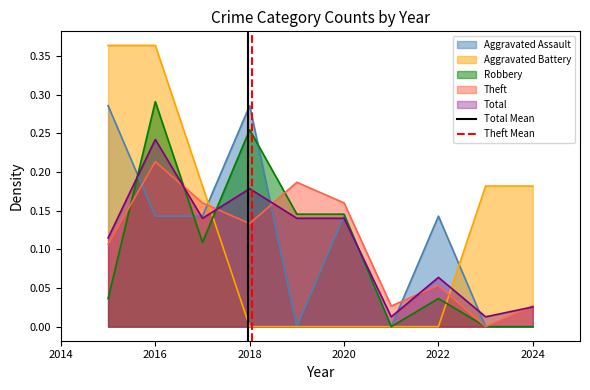

After their last crossing, which series has the higher values: Aggravated Battery or Theft?

Aggravated Battery